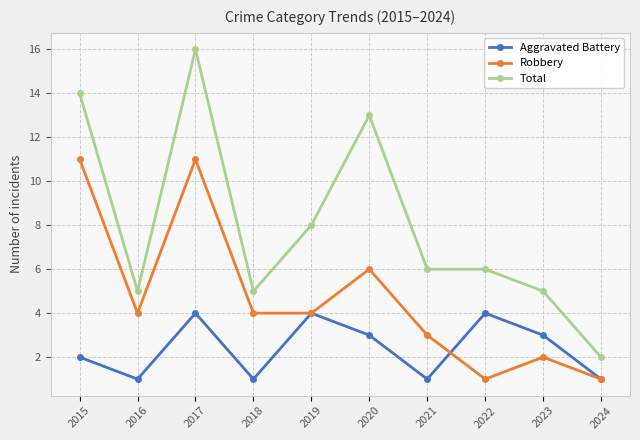

At which category does Robbery reach its first local valley?

2016